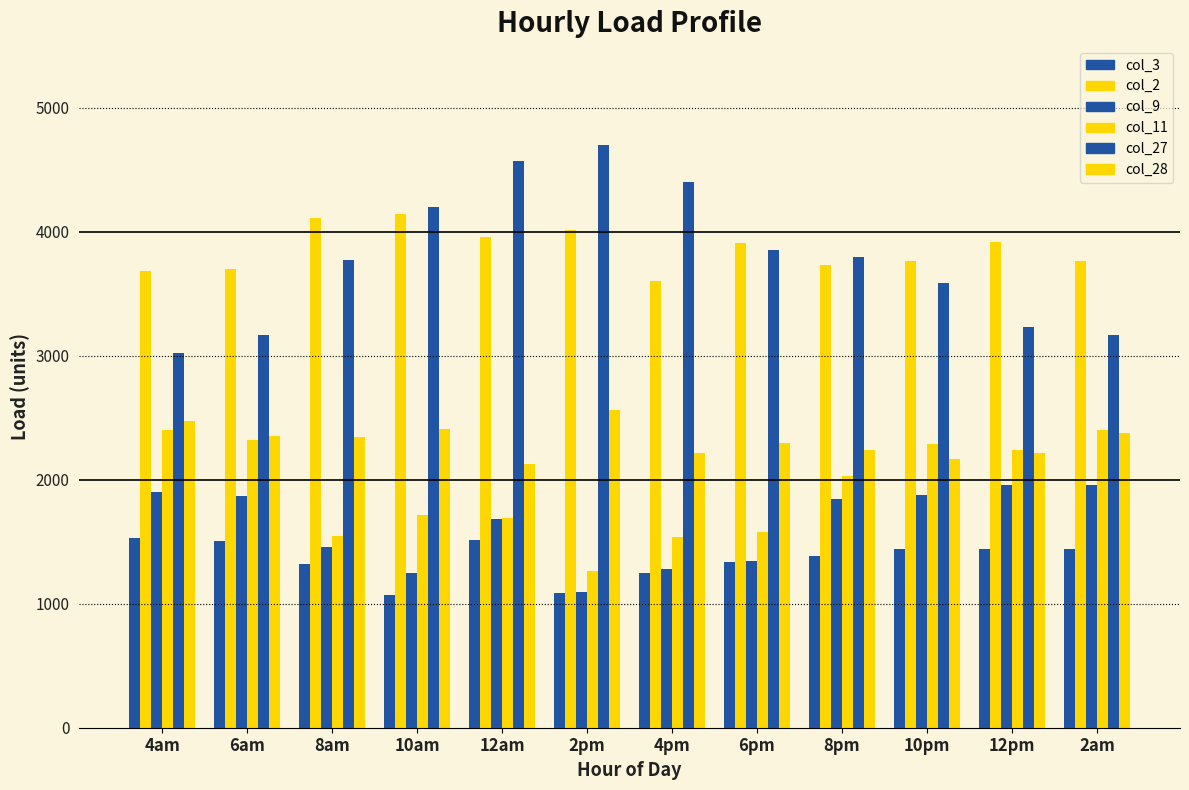

Does the chart contain stacked bars?

No